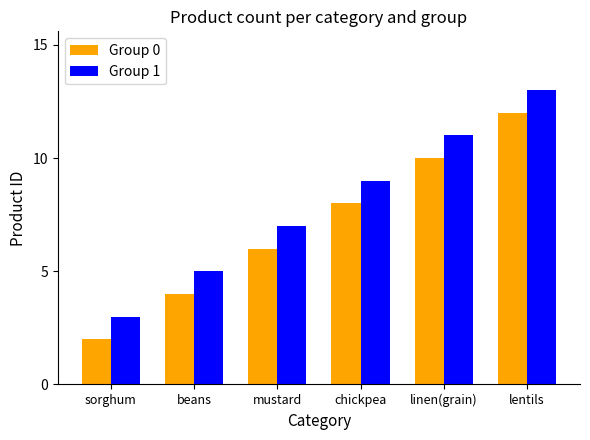

Which category has the lowest value across all series?

sorghum